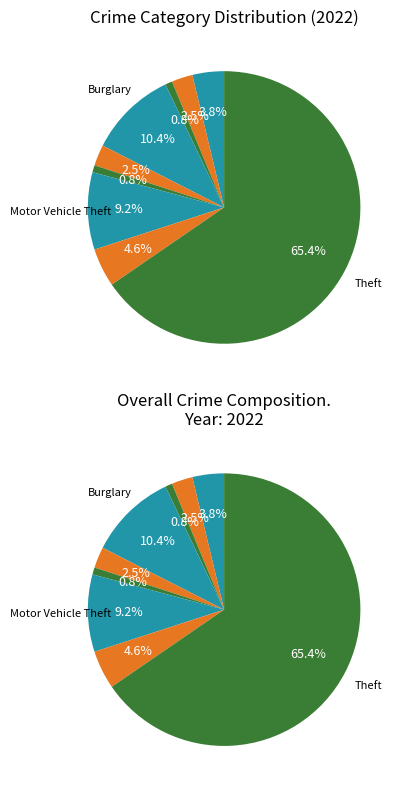

To the nearest percent, what percentage of the pie is Arson?

1%